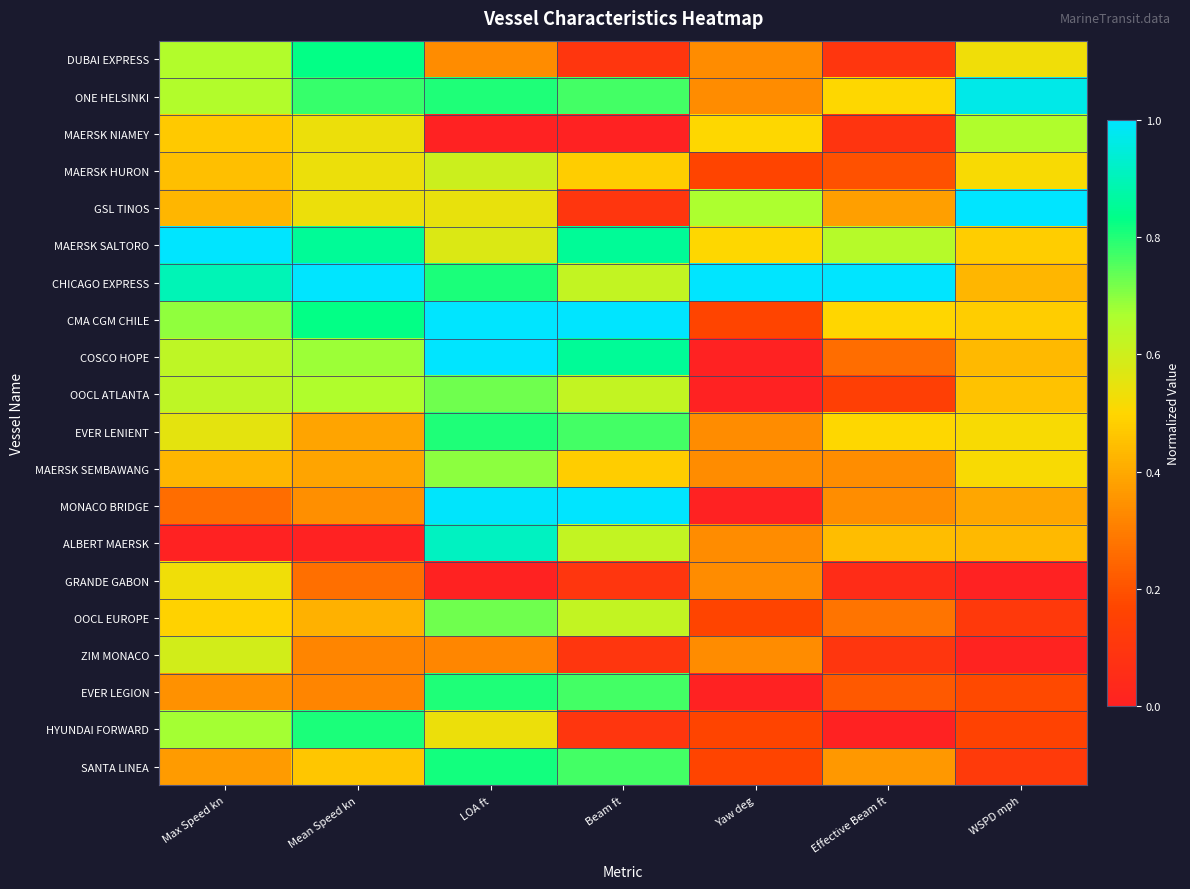

Which series changed the most between Yaw deg and Effective Beam ft?

MAERSK NIAMEY